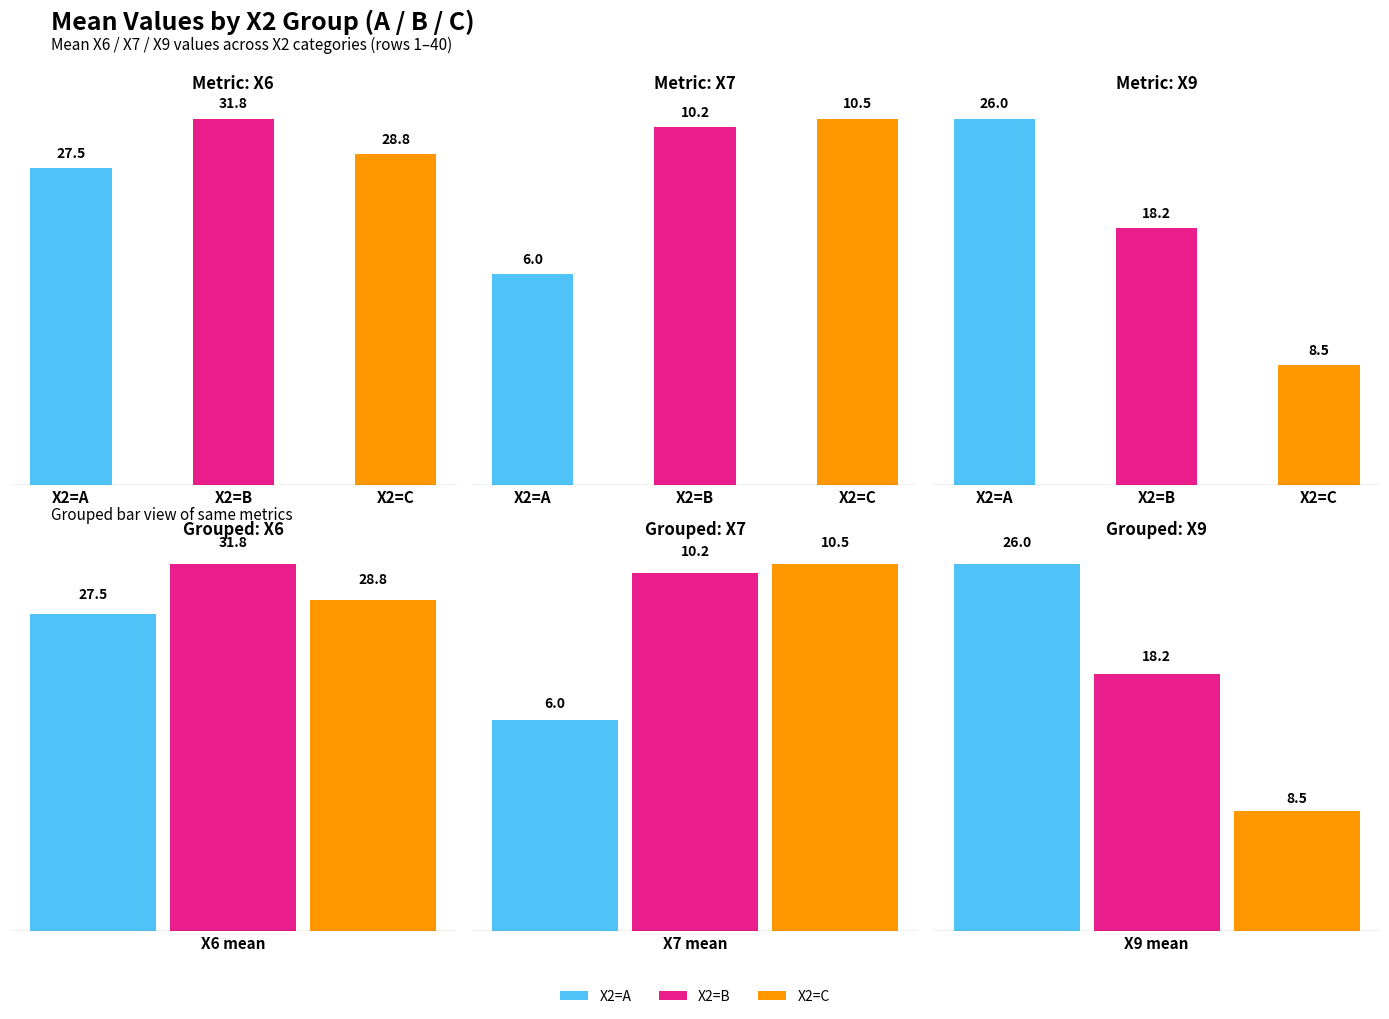

Which series has the largest total across all categories?

X6